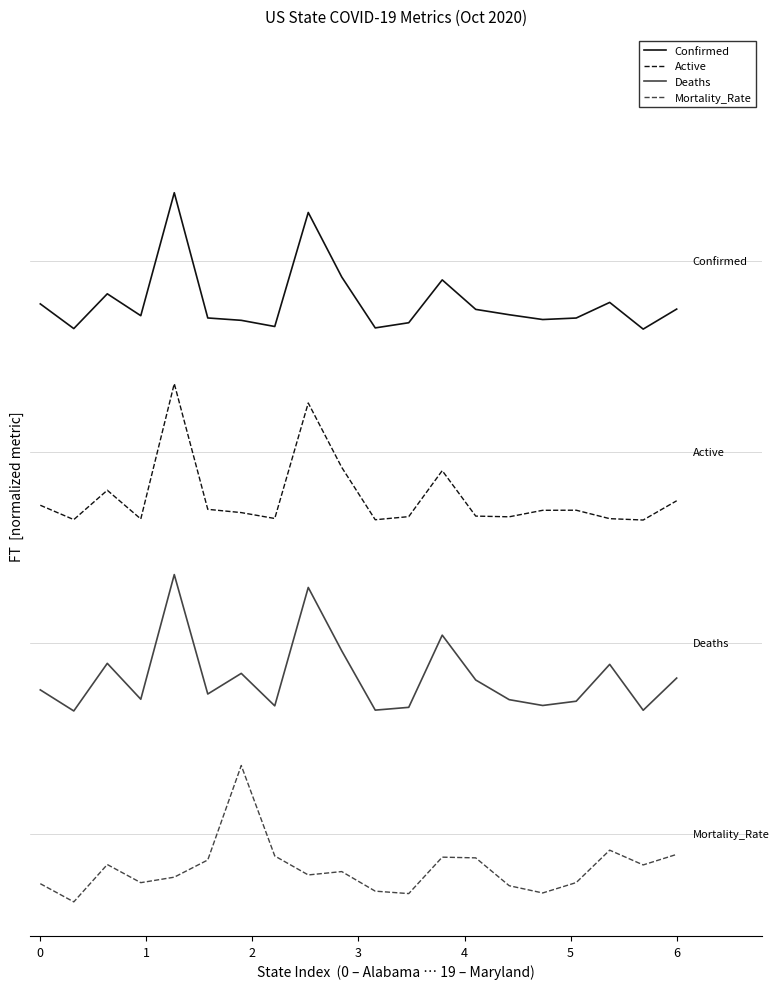

True or false: Active and Confirmed intersect in this chart.

False